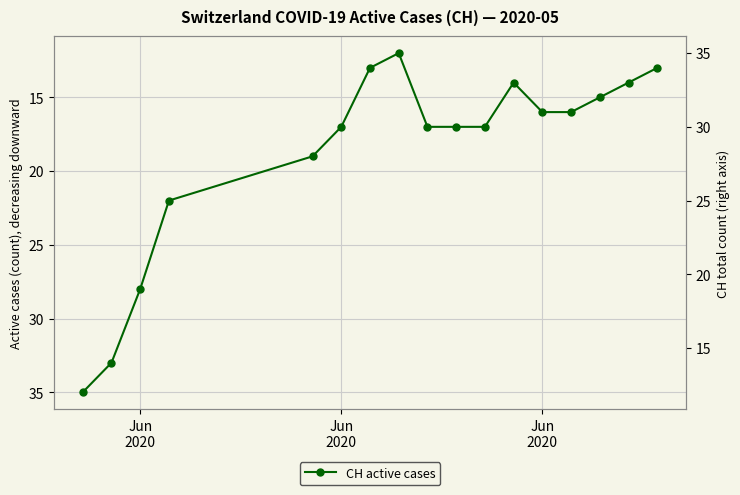

How many distinct data groups are displayed?

1